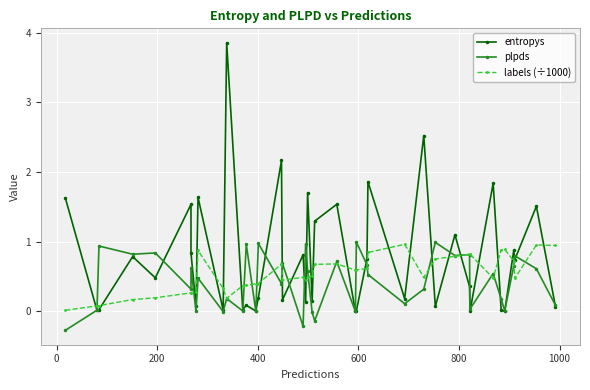

True or false: entropys has more than 0 interior local peaks.

True